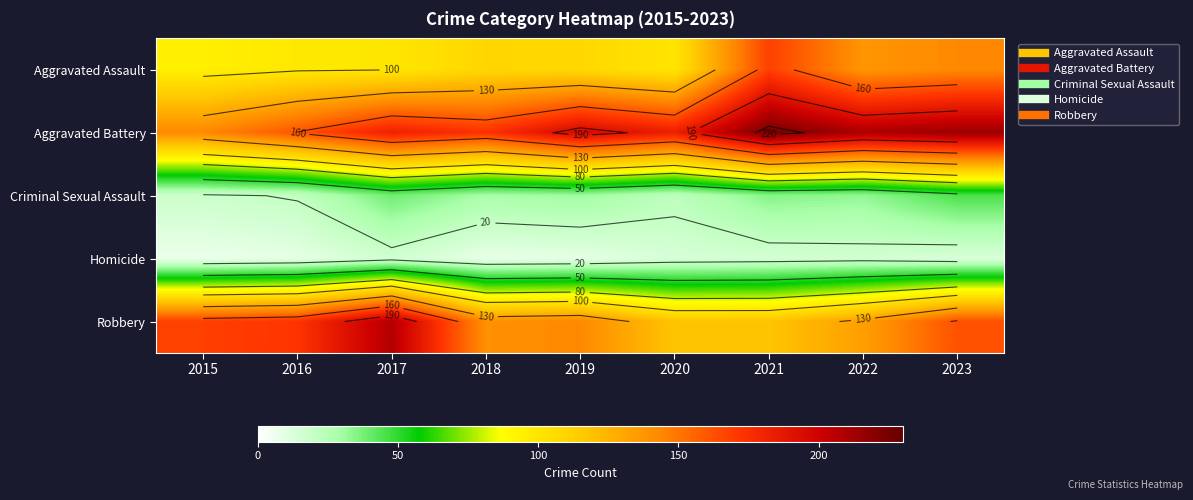

At which label does Criminal Sexual Assault reach its minimum?

2015